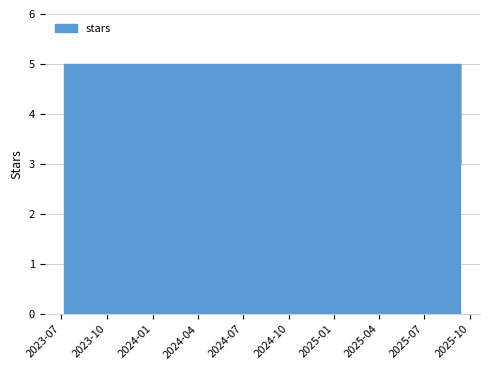

The chart shows a value of 5 at 2025-09-02. True or false?

True